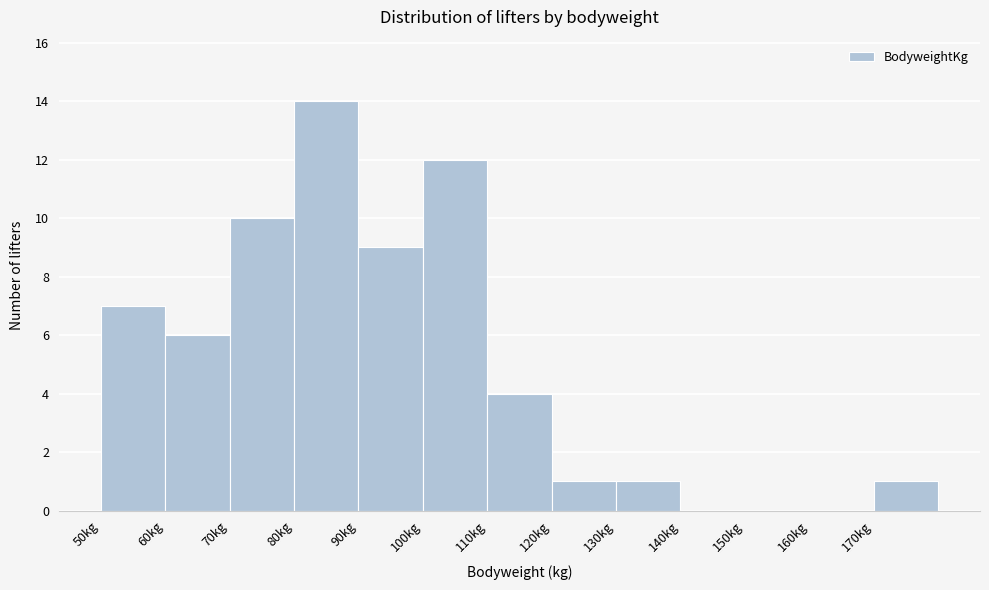

What is the height of the bar covering 60 to 70 on the x-axis? The values are not printed on the chart, so give them approximately, as read against the axis.

6